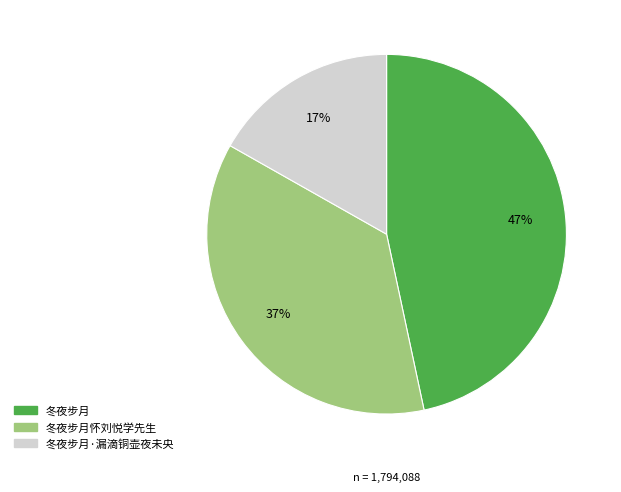

Does 冬夜步月怀刘悦学先生 account for over 50% of the chart?

No